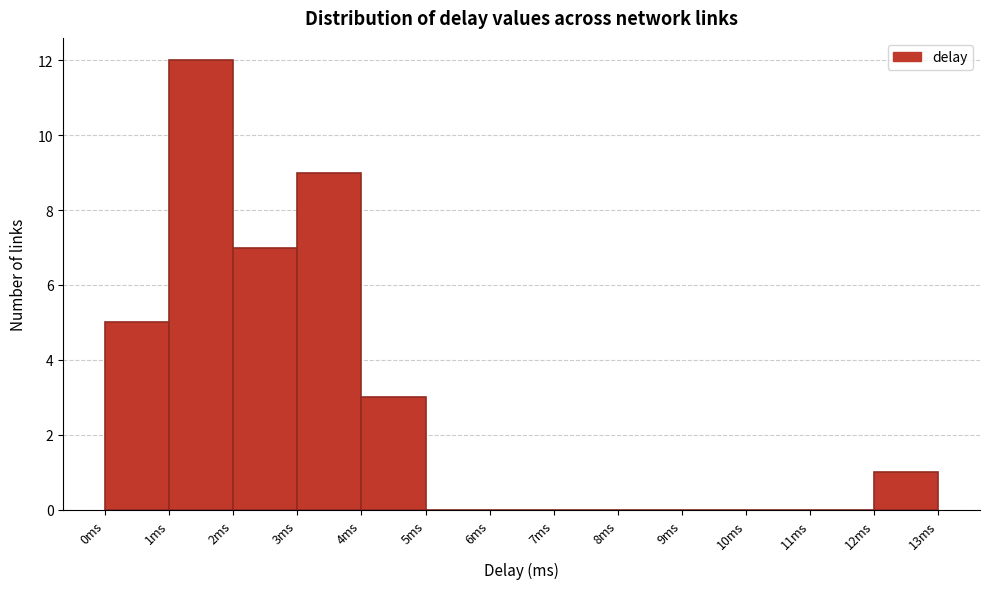

How tall is the bar that spans 12 to 13 on the x-axis? The values are not printed on the chart, so give them approximately, as read against the axis.

1